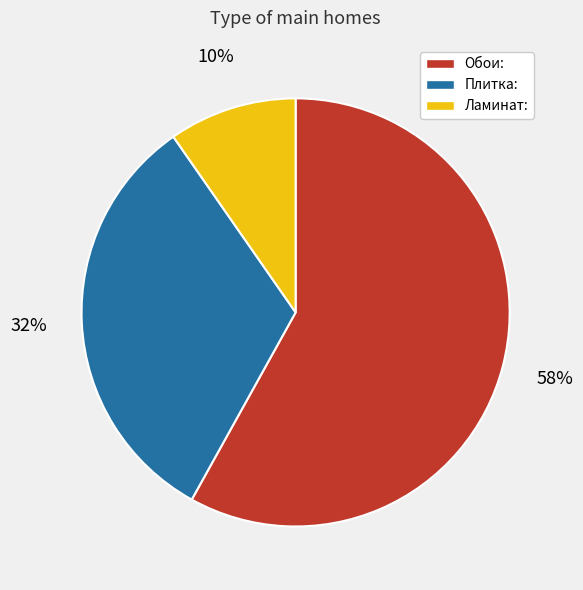

To the nearest percent, what percentage of the pie is Обои:?

58%